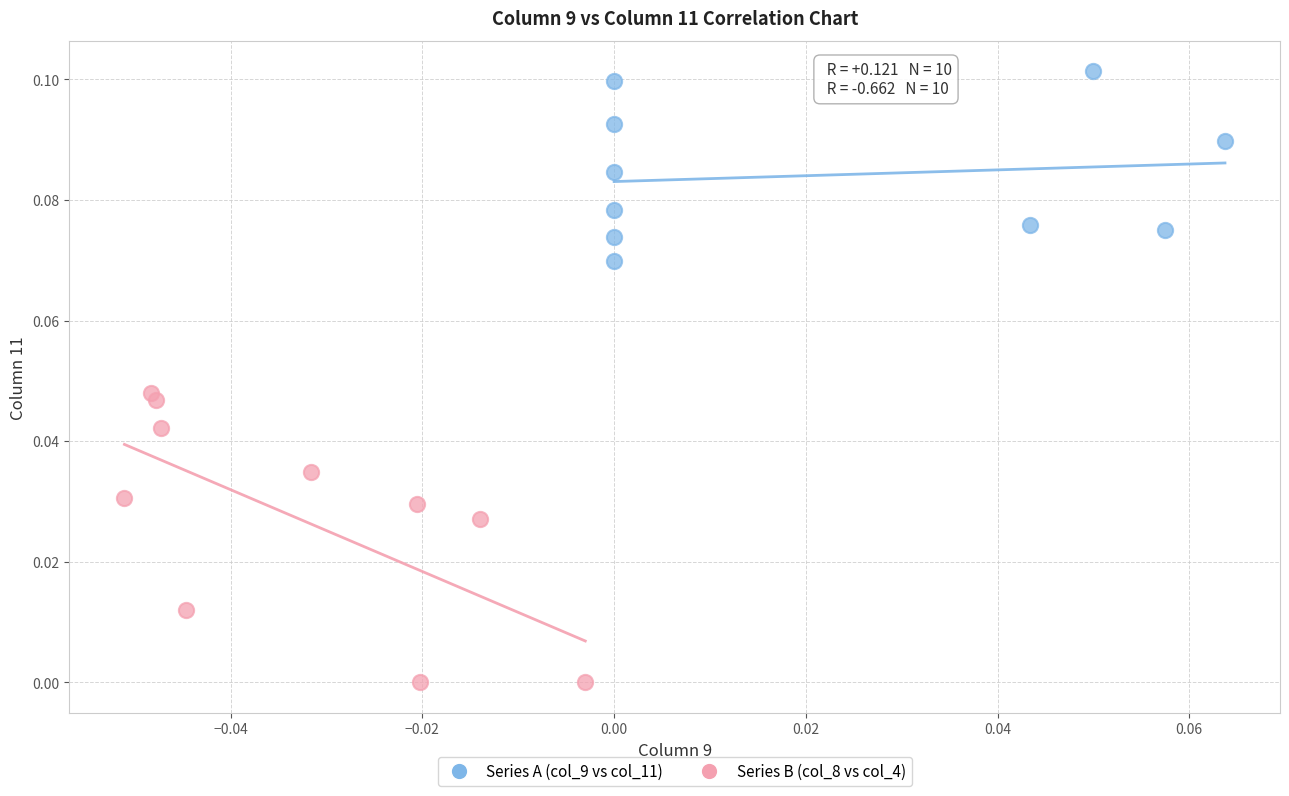

What are all the series names shown in the legend?

Series A (col_9 vs col_11), Series B (col_8 vs col_4)